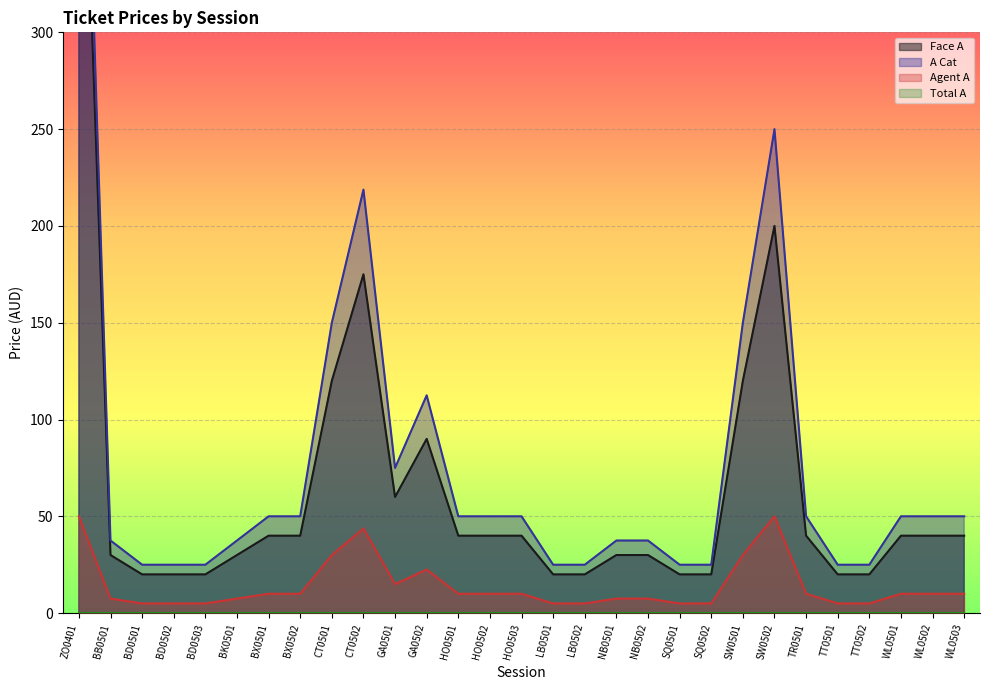

True or false: A Cat and Face A intersect in this chart.

False